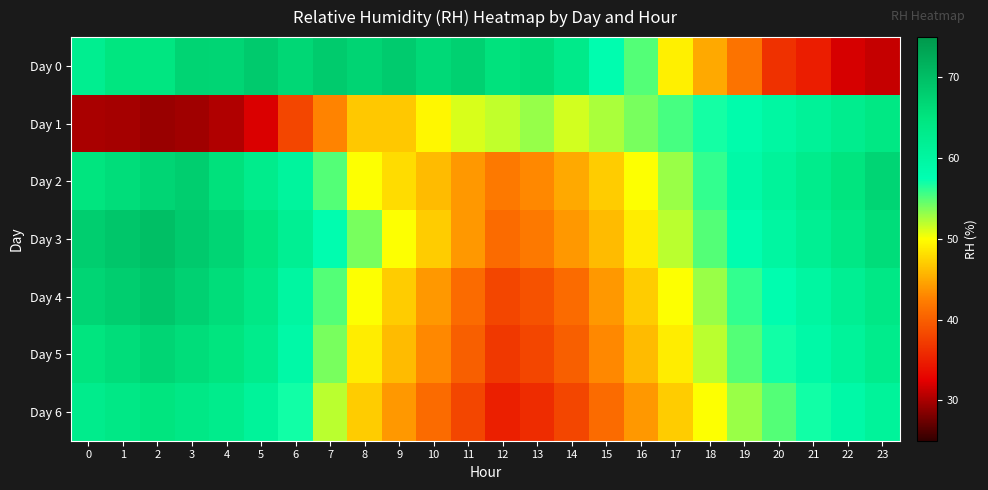

At how many categories does at least one series exceed 31?

24